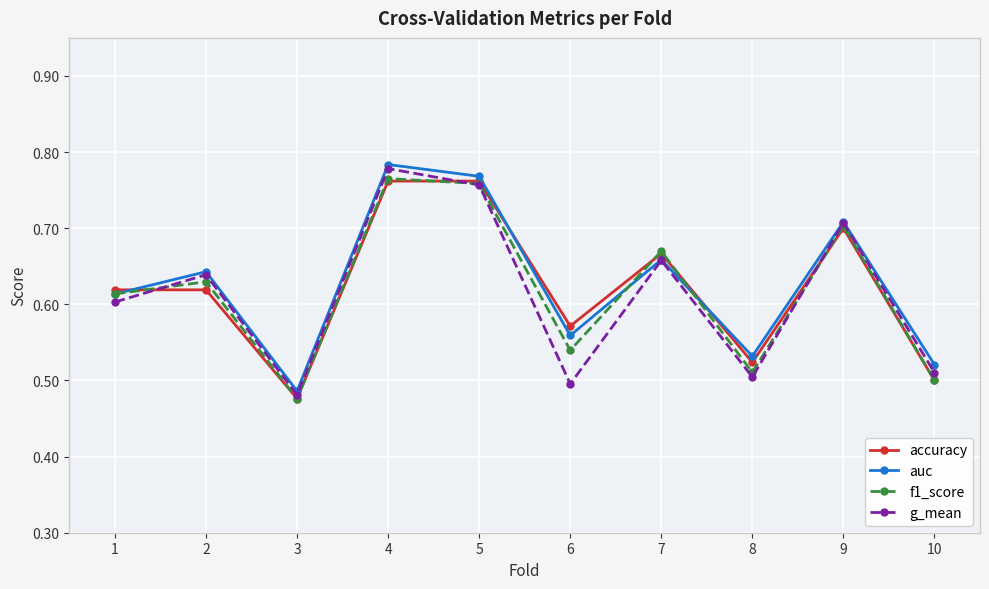

The f1_score series shows 1.1 at 9. True or false?

False